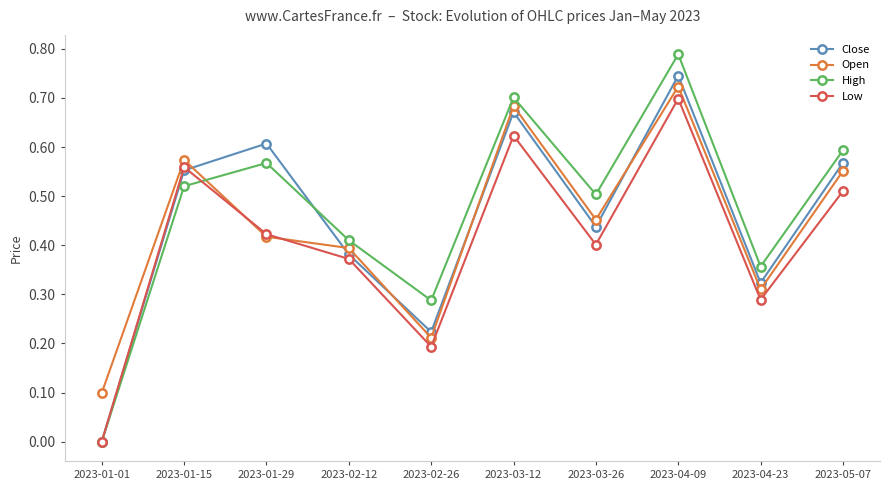

At which category does the chart reach its minimum across all series?

2023-01-01